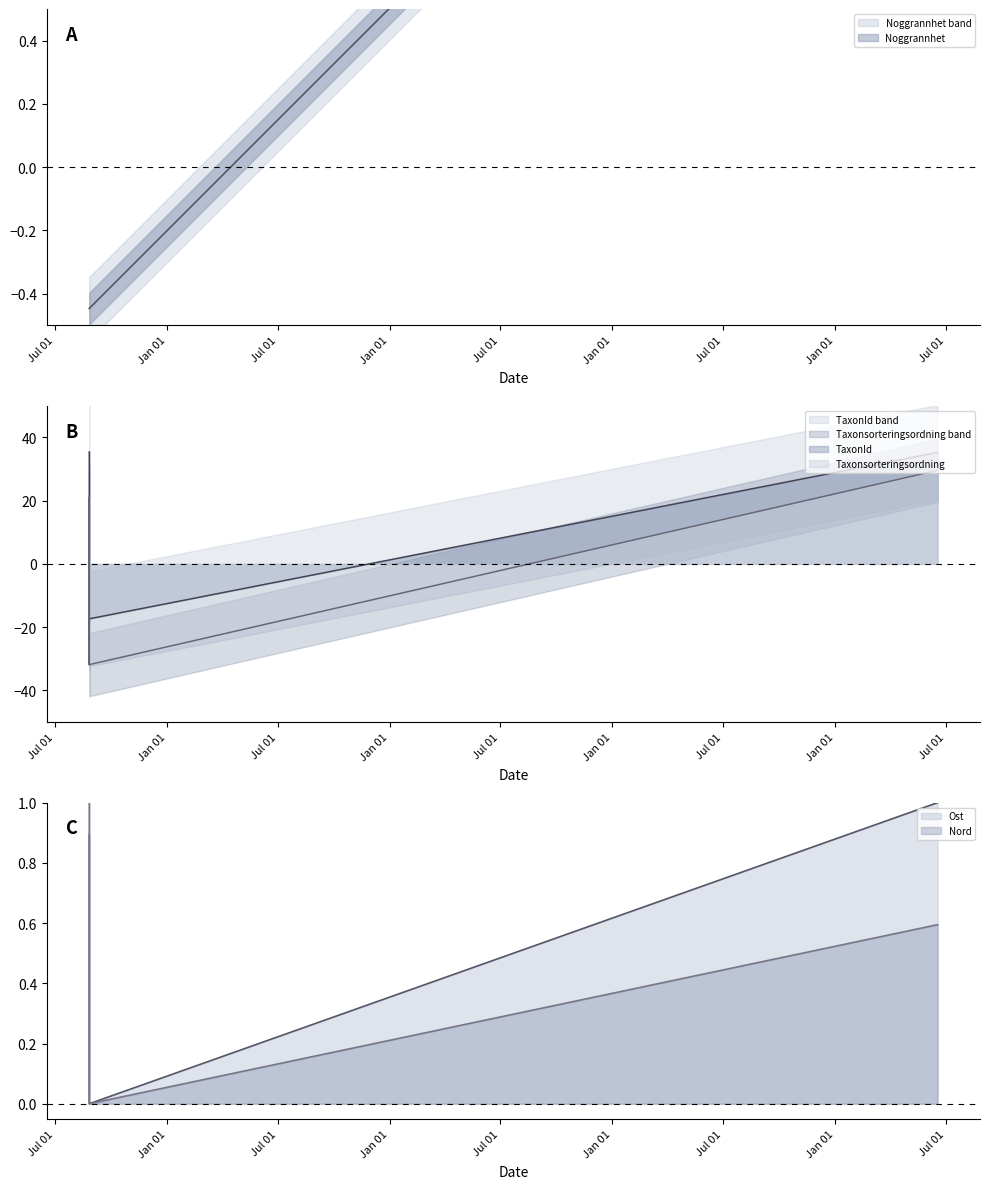

Which category has the highest value across all series?

2021-08-26